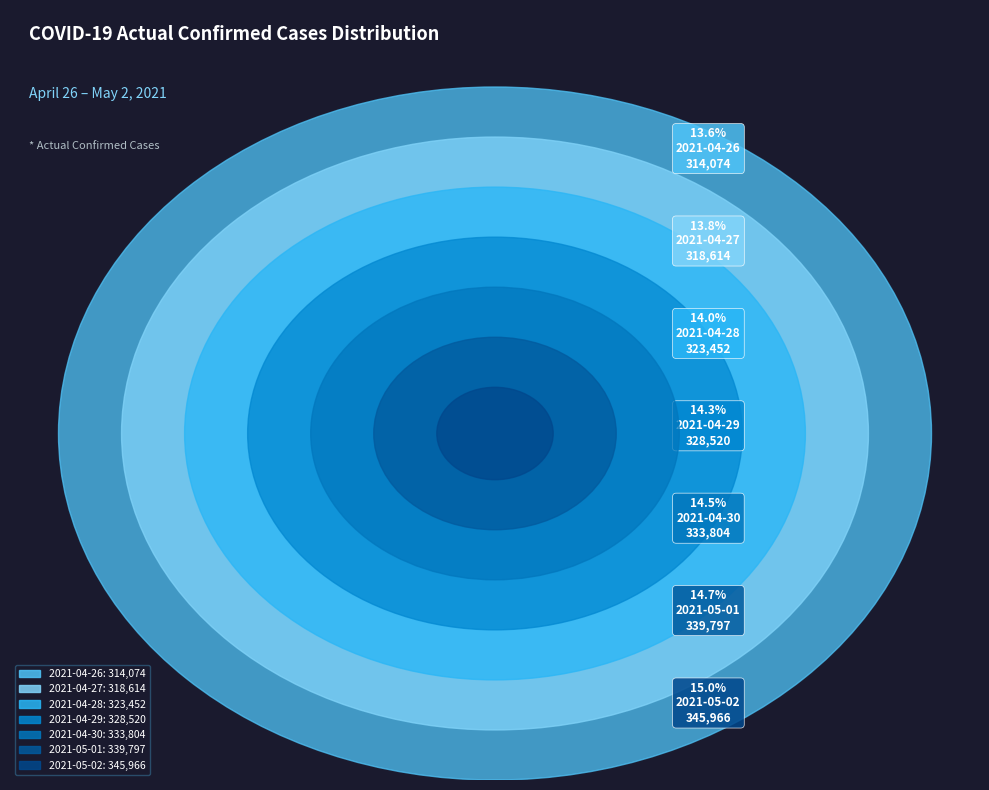

What is the largest slice in the pie chart?

2021-05-02